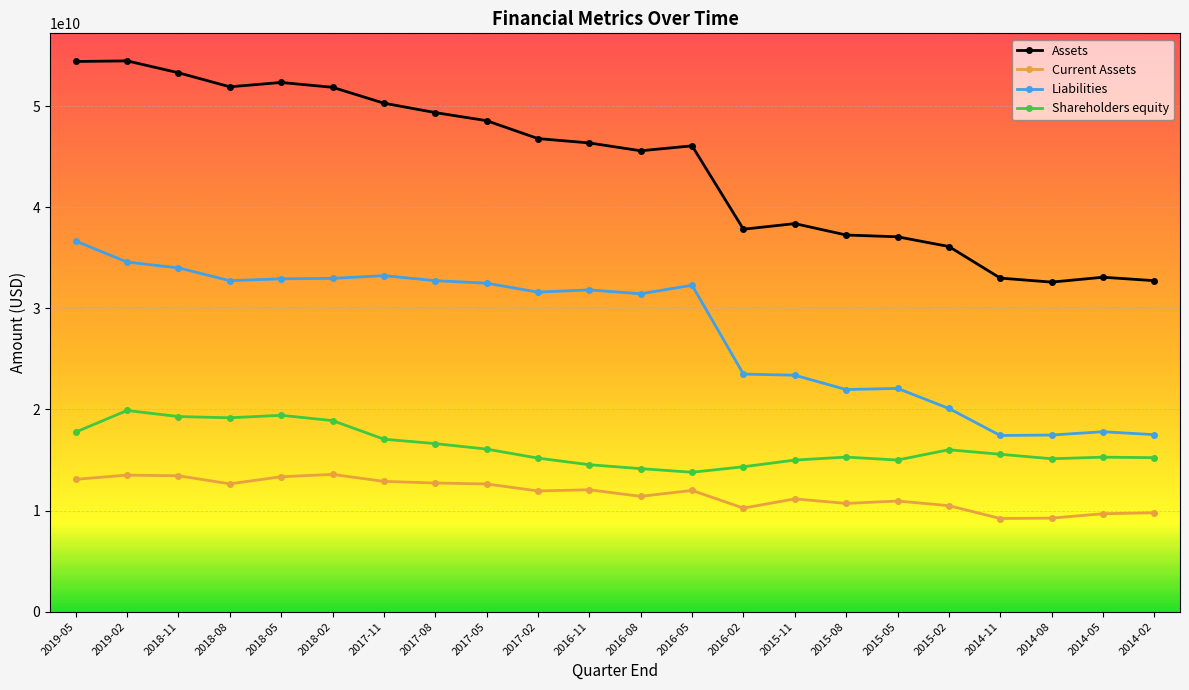

True or false: Assets and Shareholders equity cross at least once.

False